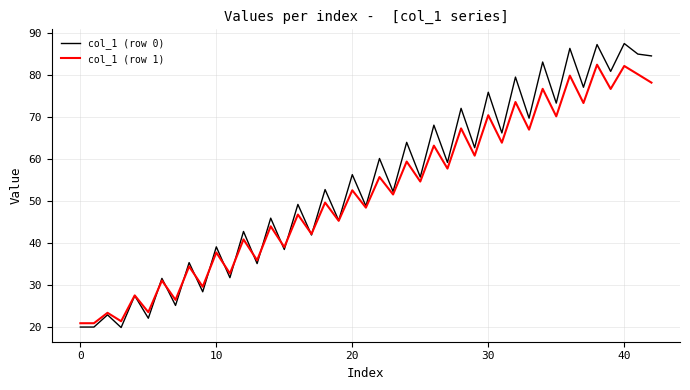

Which series has the largest total across all categories?

col_1 (row 0)